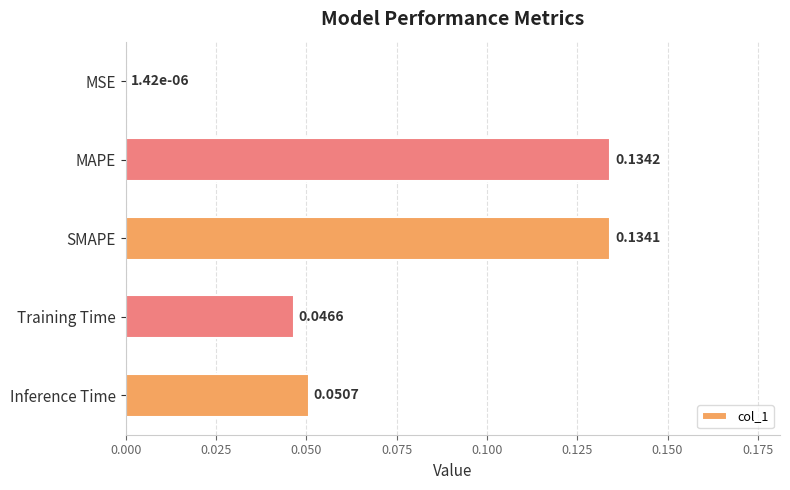

What is the sum of all values?

0.4